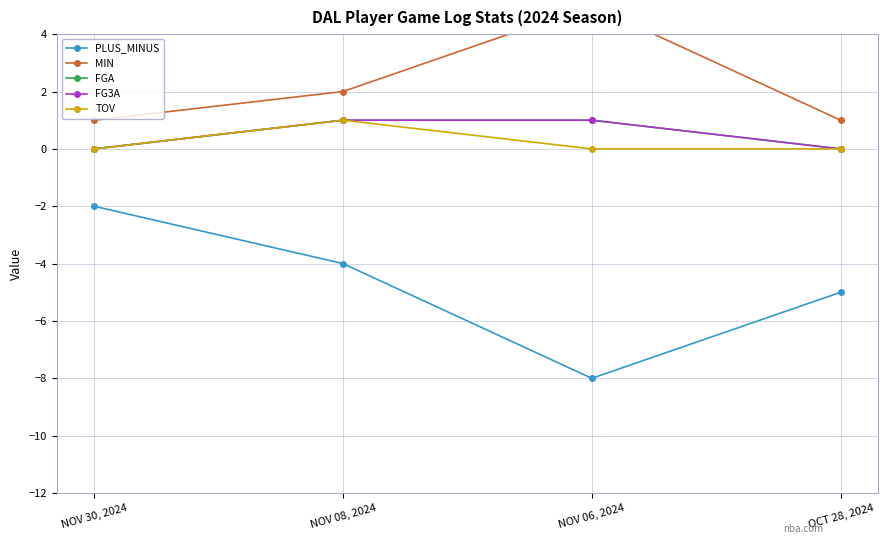

How many series are shown in this chart?

5